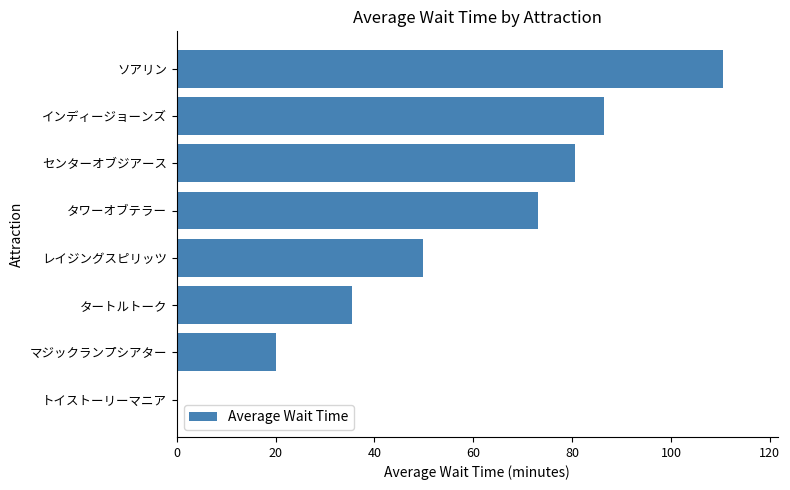

Are the bars horizontal?

Yes